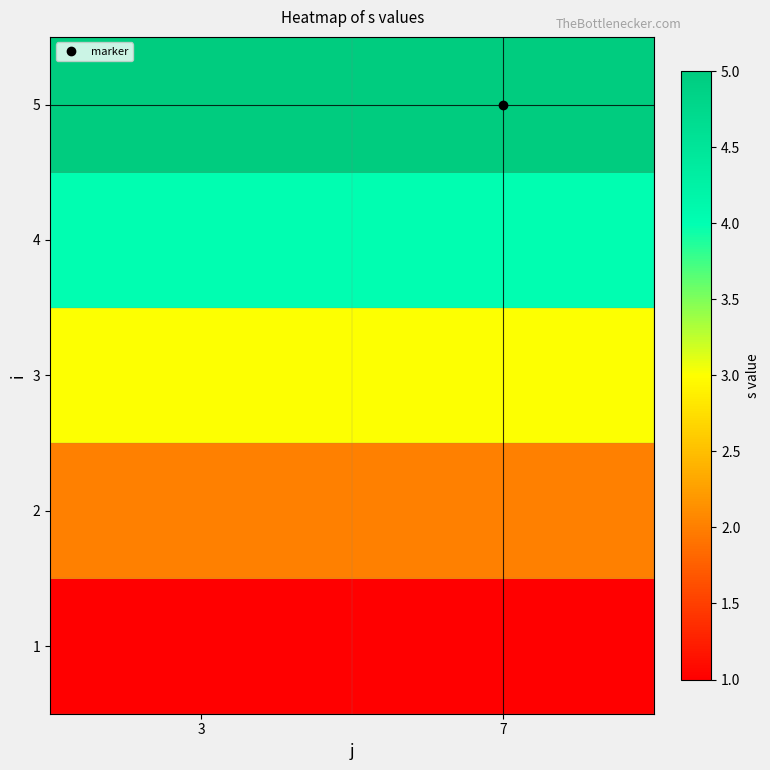

Rank the series by their maximum value, from lowest to highest.

1, 2, 3, 4, 5